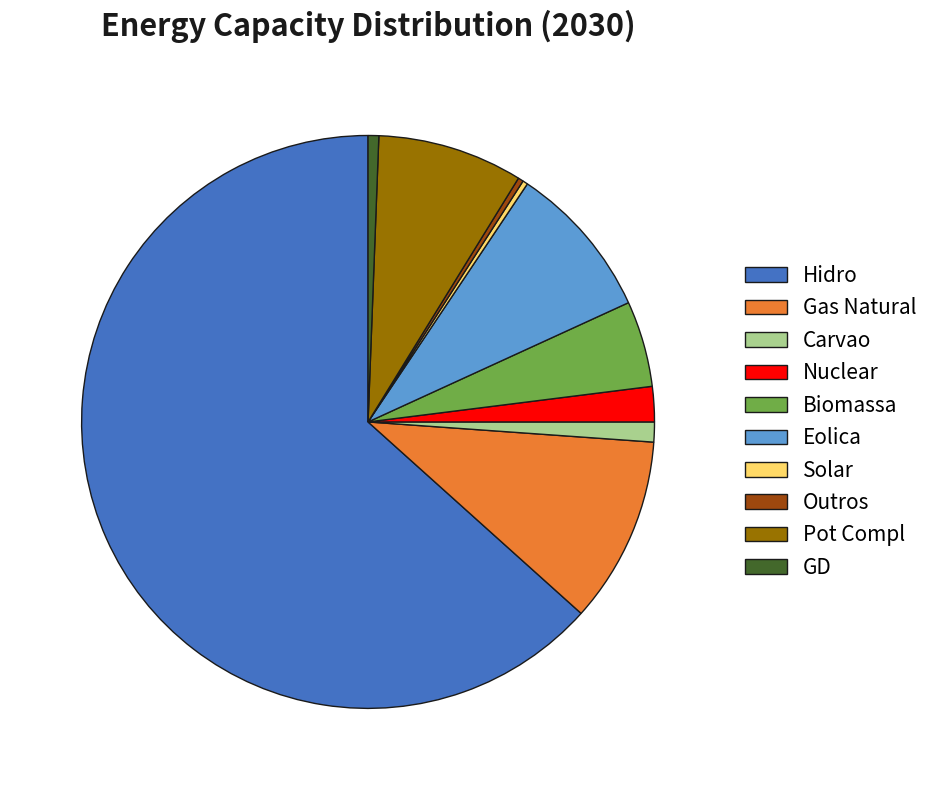

True or false: Biomassa accounts for 19% of the total.

False